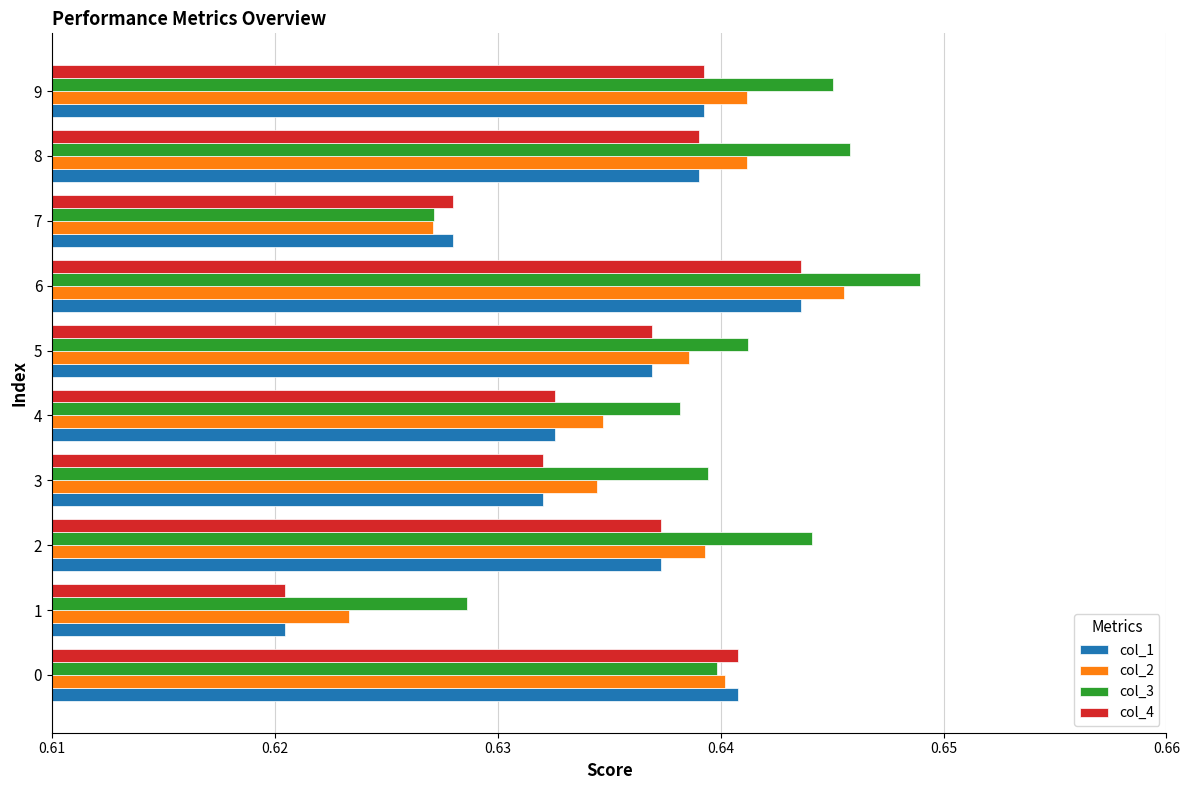

Is it true that col_3 equals 0.8 at 1?

False